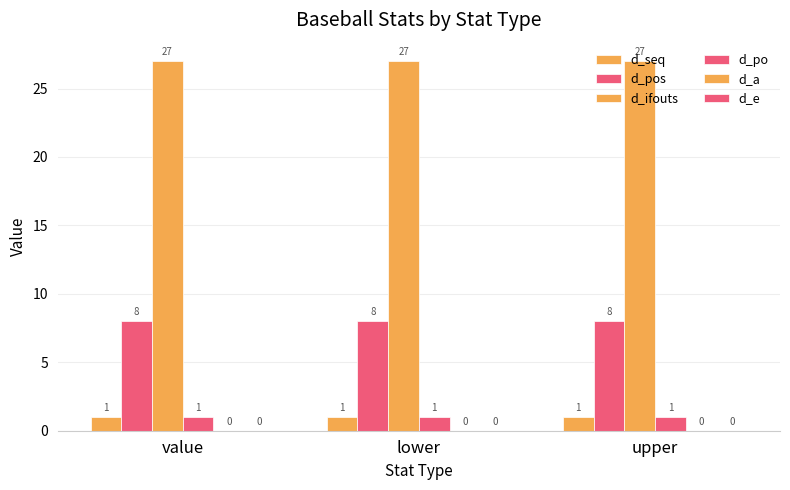

How many bars are there in each group?

4